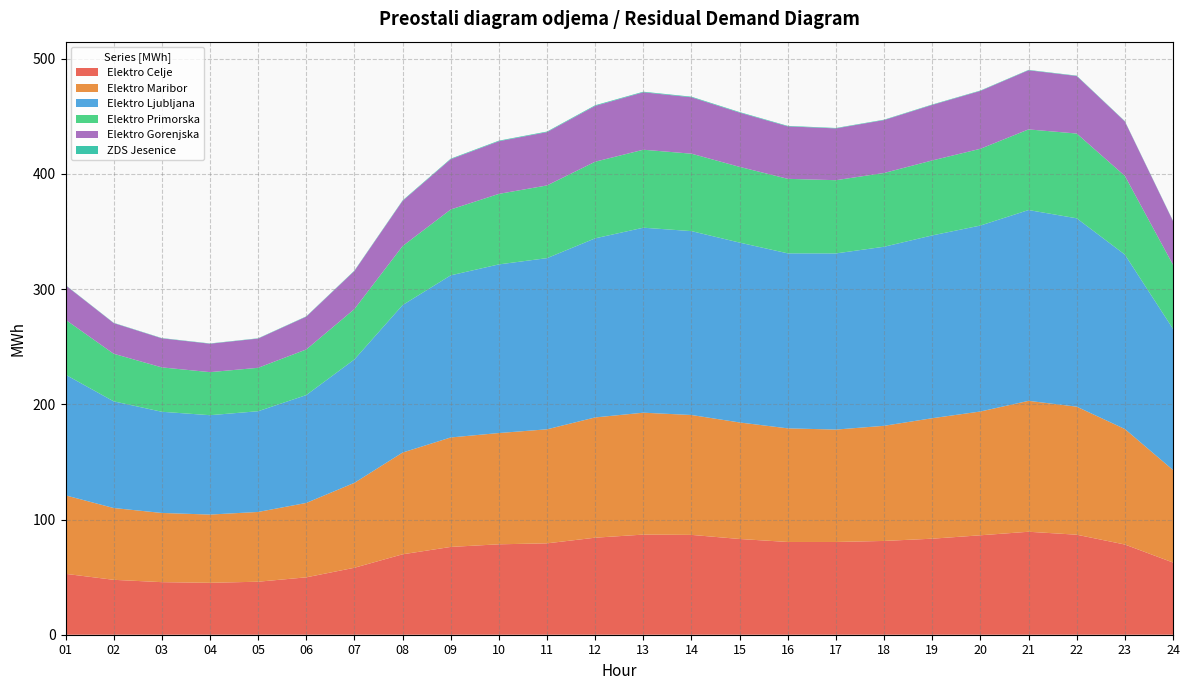

Reading left to right, what are all the values shown in this chart?

Elektro Celje: 52.8	47.7	45.6	45.1	46.0	49.8	58.1	69.8	76.2	78.5	79.3	84.2	86.9	86.6	83.1	80.5	80.5	81.4	83.3	86.3	89.4	86.8	78.3	62.7
Elektro Maribor: 68.1	62.3	60.1	59.2	60.6	64.6	73.7	88.3	95.0	96.6	99.0	104.4	105.8	104.1	101.1	98.6	97.6	99.9	104.6	107.4	113.6	111.1	100.3	80.3
Elektro Ljubljana: 104.7	92.6	87.8	86.3	87.4	93.6	107.1	128.0	140.7	146.4	148.6	155.4	160.6	159.6	156.1	151.9	152.9	155.4	158.7	161.4	165.6	163.5	151.4	122.5
Elektro Primorska: 47.7	41.3	38.5	37.4	37.7	39.6	43.7	51.2	57.2	61.2	63.1	66.5	67.7	67.2	65.7	64.7	63.6	64.0	65.1	66.6	70.0	73.6	68.3	55.6
Elektro Gorenjska: 29.9	26.6	25.2	24.7	25.4	28.5	33.1	39.2	43.6	45.7	46.3	48.4	49.9	49.0	47.1	45.5	44.9	45.9	48.2	50.2	51.3	49.9	47.2	37.9
ZDS Jesenice: 0.2	0.2	0.2	0.2	0.2	0.3	0.3	0.4	0.5	0.5	0.5	0.5	0.5	0.5	0.5	0.4	0.4	0.3	0.4	0.3	0.3	0.3	0.3	0.3